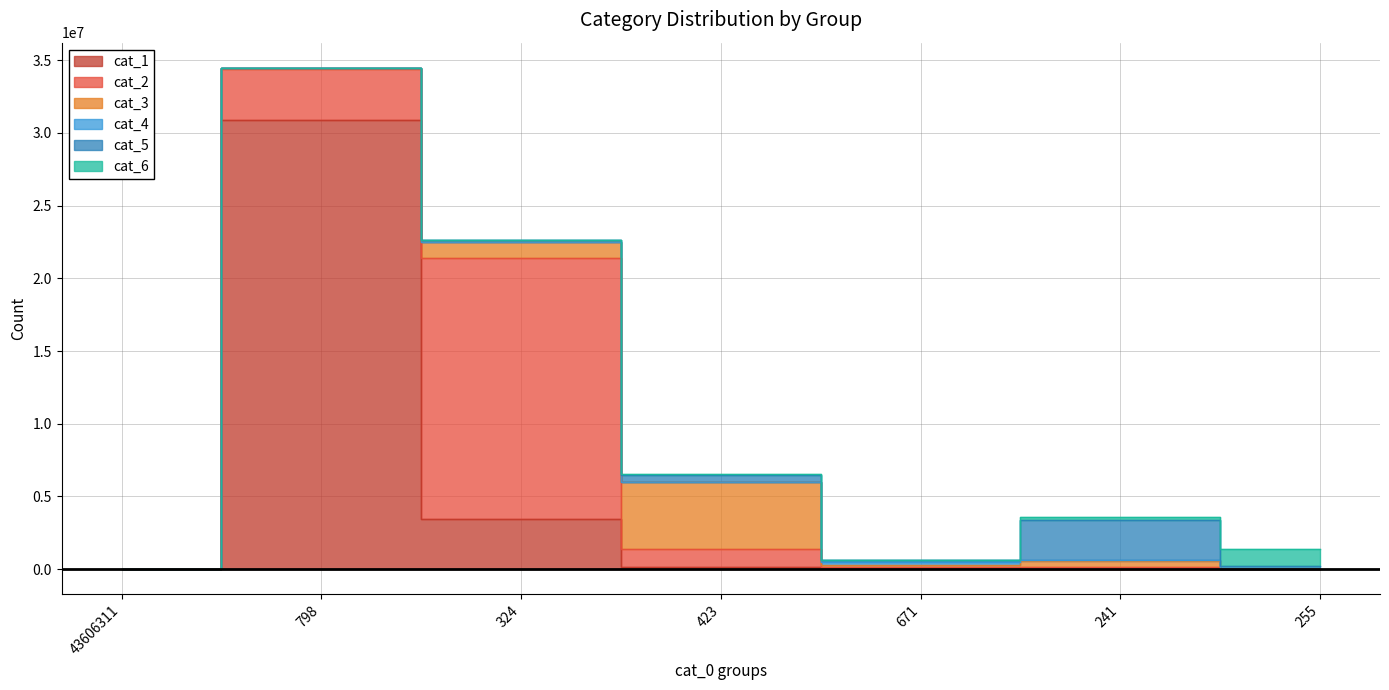

Reading left to right, list all the values displayed in this chart.

cat_1: 43606311=0	798=30854960	324=3458796	423=134183	671=66682	241=4516	255=334
cat_2: 43606311=0	798=3510861	324=17964541	423=1258438	671=105724	241=112227	255=7548
cat_3: 43606311=0	798=89711	324=1082905	423=4569795	671=119562	241=461937	255=22987
cat_4: 43606311=0	798=9861	324=18498	423=54667	671=214561	241=39786	255=2778
cat_5: 43606311=0	798=8997	324=117829	423=452850	671=104065	241=2758939	255=201066
cat_6: 43606311=0	798=1370	324=13349	423=45785	671=10213	241=187292	255=1118564